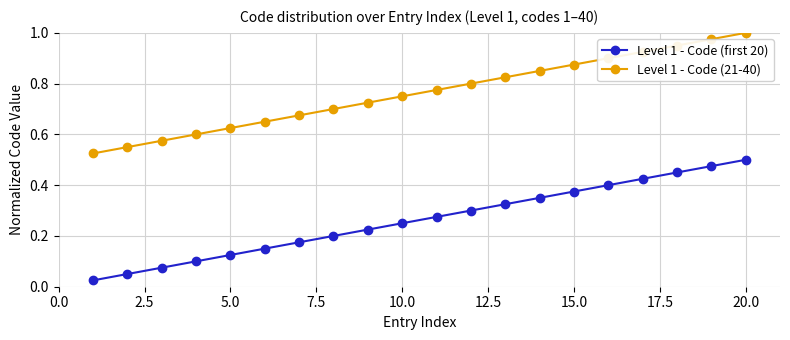

Which series has the largest total across all categories?

Level 1 - Code (21-40)